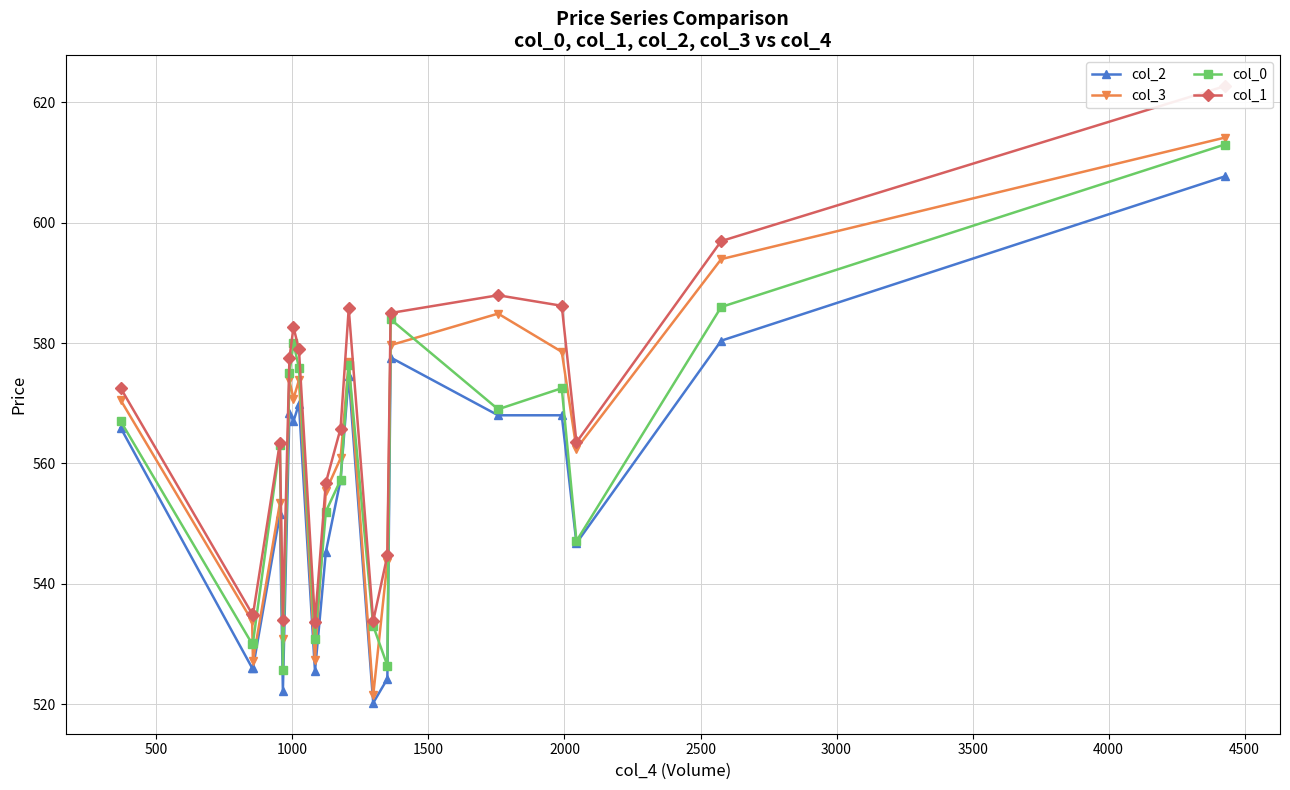

True or false: col_0 has more than 0 points higher than both neighbors.

True